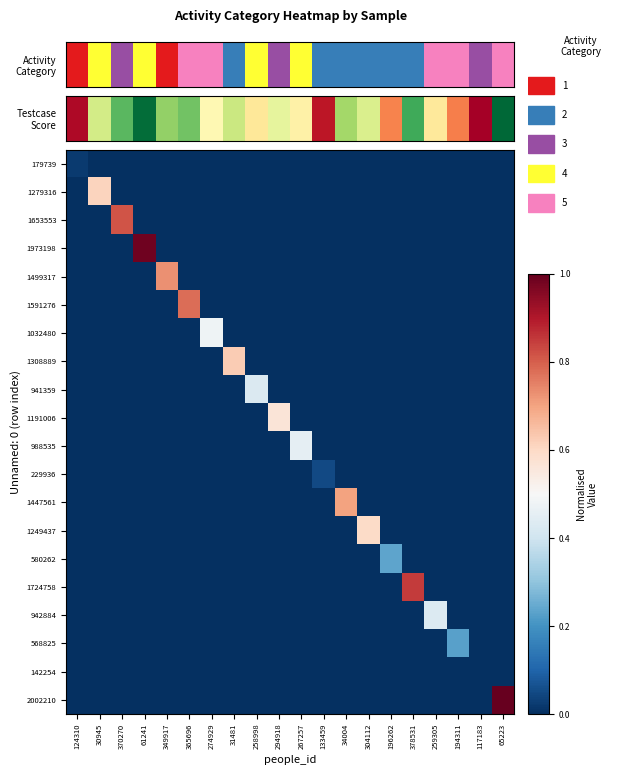

Reading right to left, list all the values displayed in this chart.

179739: 65223=0.0	117183=0.0	194311=0.0	259305=0.0	378531=0.0	196262=0.0	304112=0.0	34004=0.0	133459=0.0	267257=0.0	294918=0.0	258998=0.0	31481=0.0	274929=0.0	365696=0.0	349917=0.0	61241=0.0	370270=0.0	30945=0.0	124310=0.0
1279316: 65223=0.0	117183=0.0	194311=0.0	259305=0.0	378531=0.0	196262=0.0	304112=0.0	34004=0.0	133459=0.0	267257=0.0	294918=0.0	258998=0.0	31481=0.0	274929=0.0	365696=0.0	349917=0.0	61241=0.0	370270=0.0	30945=0.6	124310=0.0
1653553: 65223=0.0	117183=0.0	194311=0.0	259305=0.0	378531=0.0	196262=0.0	304112=0.0	34004=0.0	133459=0.0	267257=0.0	294918=0.0	258998=0.0	31481=0.0	274929=0.0	365696=0.0	349917=0.0	61241=0.0	370270=0.8	30945=0.0	124310=0.0
1973198: 65223=0.0	117183=0.0	194311=0.0	259305=0.0	378531=0.0	196262=0.0	304112=0.0	34004=0.0	133459=0.0	267257=0.0	294918=0.0	258998=0.0	31481=0.0	274929=0.0	365696=0.0	349917=0.0	61241=1.0	370270=0.0	30945=0.0	124310=0.0
1499317: 65223=0.0	117183=0.0	194311=0.0	259305=0.0	378531=0.0	196262=0.0	304112=0.0	34004=0.0	133459=0.0	267257=0.0	294918=0.0	258998=0.0	31481=0.0	274929=0.0	365696=0.0	349917=0.7	61241=0.0	370270=0.0	30945=0.0	124310=0.0
1591276: 65223=0.0	117183=0.0	194311=0.0	259305=0.0	378531=0.0	196262=0.0	304112=0.0	34004=0.0	133459=0.0	267257=0.0	294918=0.0	258998=0.0	31481=0.0	274929=0.0	365696=0.8	349917=0.0	61241=0.0	370270=0.0	30945=0.0	124310=0.0
1032480: 65223=0.0	117183=0.0	194311=0.0	259305=0.0	378531=0.0	196262=0.0	304112=0.0	34004=0.0	133459=0.0	267257=0.0	294918=0.0	258998=0.0	31481=0.0	274929=0.5	365696=0.0	349917=0.0	61241=0.0	370270=0.0	30945=0.0	124310=0.0
1308889: 65223=0.0	117183=0.0	194311=0.0	259305=0.0	378531=0.0	196262=0.0	304112=0.0	34004=0.0	133459=0.0	267257=0.0	294918=0.0	258998=0.0	31481=0.6	274929=0.0	365696=0.0	349917=0.0	61241=0.0	370270=0.0	30945=0.0	124310=0.0
941359: 65223=0.0	117183=0.0	194311=0.0	259305=0.0	378531=0.0	196262=0.0	304112=0.0	34004=0.0	133459=0.0	267257=0.0	294918=0.0	258998=0.4	31481=0.0	274929=0.0	365696=0.0	349917=0.0	61241=0.0	370270=0.0	30945=0.0	124310=0.0
1191006: 65223=0.0	117183=0.0	194311=0.0	259305=0.0	378531=0.0	196262=0.0	304112=0.0	34004=0.0	133459=0.0	267257=0.0	294918=0.6	258998=0.0	31481=0.0	274929=0.0	365696=0.0	349917=0.0	61241=0.0	370270=0.0	30945=0.0	124310=0.0
988535: 65223=0.0	117183=0.0	194311=0.0	259305=0.0	378531=0.0	196262=0.0	304112=0.0	34004=0.0	133459=0.0	267257=0.5	294918=0.0	258998=0.0	31481=0.0	274929=0.0	365696=0.0	349917=0.0	61241=0.0	370270=0.0	30945=0.0	124310=0.0
229936: 65223=0.0	117183=0.0	194311=0.0	259305=0.0	378531=0.0	196262=0.0	304112=0.0	34004=0.0	133459=0.0	267257=0.0	294918=0.0	258998=0.0	31481=0.0	274929=0.0	365696=0.0	349917=0.0	61241=0.0	370270=0.0	30945=0.0	124310=0.0
1447561: 65223=0.0	117183=0.0	194311=0.0	259305=0.0	378531=0.0	196262=0.0	304112=0.0	34004=0.7	133459=0.0	267257=0.0	294918=0.0	258998=0.0	31481=0.0	274929=0.0	365696=0.0	349917=0.0	61241=0.0	370270=0.0	30945=0.0	124310=0.0
1249437: 65223=0.0	117183=0.0	194311=0.0	259305=0.0	378531=0.0	196262=0.0	304112=0.6	34004=0.0	133459=0.0	267257=0.0	294918=0.0	258998=0.0	31481=0.0	274929=0.0	365696=0.0	349917=0.0	61241=0.0	370270=0.0	30945=0.0	124310=0.0
580262: 65223=0.0	117183=0.0	194311=0.0	259305=0.0	378531=0.0	196262=0.2	304112=0.0	34004=0.0	133459=0.0	267257=0.0	294918=0.0	258998=0.0	31481=0.0	274929=0.0	365696=0.0	349917=0.0	61241=0.0	370270=0.0	30945=0.0	124310=0.0
1724758: 65223=0.0	117183=0.0	194311=0.0	259305=0.0	378531=0.9	196262=0.0	304112=0.0	34004=0.0	133459=0.0	267257=0.0	294918=0.0	258998=0.0	31481=0.0	274929=0.0	365696=0.0	349917=0.0	61241=0.0	370270=0.0	30945=0.0	124310=0.0
942884: 65223=0.0	117183=0.0	194311=0.0	259305=0.4	378531=0.0	196262=0.0	304112=0.0	34004=0.0	133459=0.0	267257=0.0	294918=0.0	258998=0.0	31481=0.0	274929=0.0	365696=0.0	349917=0.0	61241=0.0	370270=0.0	30945=0.0	124310=0.0
568825: 65223=0.0	117183=0.0	194311=0.2	259305=0.0	378531=0.0	196262=0.0	304112=0.0	34004=0.0	133459=0.0	267257=0.0	294918=0.0	258998=0.0	31481=0.0	274929=0.0	365696=0.0	349917=0.0	61241=0.0	370270=0.0	30945=0.0	124310=0.0
142254: 65223=0.0	117183=0.0	194311=0.0	259305=0.0	378531=0.0	196262=0.0	304112=0.0	34004=0.0	133459=0.0	267257=0.0	294918=0.0	258998=0.0	31481=0.0	274929=0.0	365696=0.0	349917=0.0	61241=0.0	370270=0.0	30945=0.0	124310=0.0
2002210: 65223=1.0	117183=0.0	194311=0.0	259305=0.0	378531=0.0	196262=0.0	304112=0.0	34004=0.0	133459=0.0	267257=0.0	294918=0.0	258998=0.0	31481=0.0	274929=0.0	365696=0.0	349917=0.0	61241=0.0	370270=0.0	30945=0.0	124310=0.0